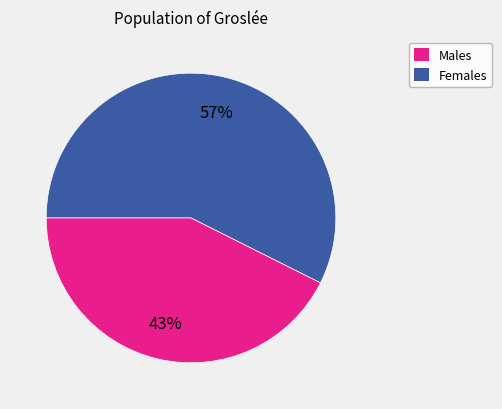

Is there a majority slice in this chart?

Yes